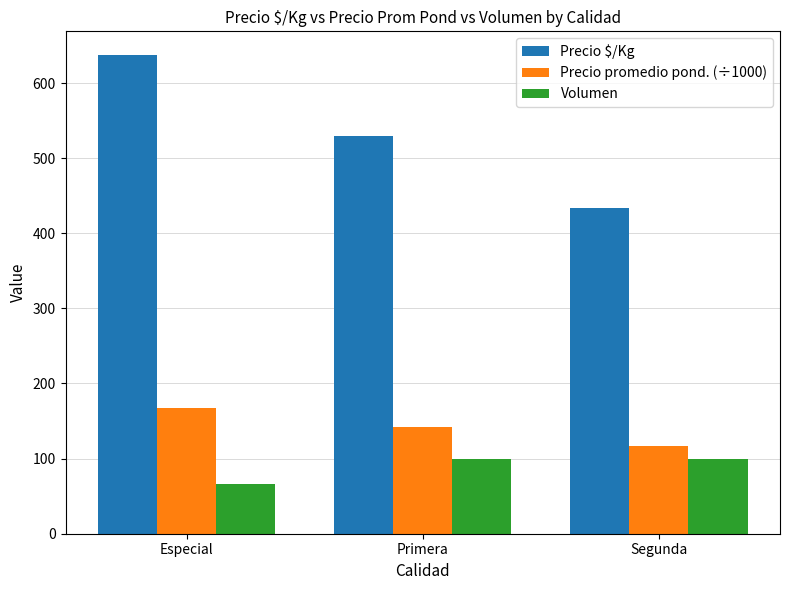

At which category is the sum across all series the highest?

Especial